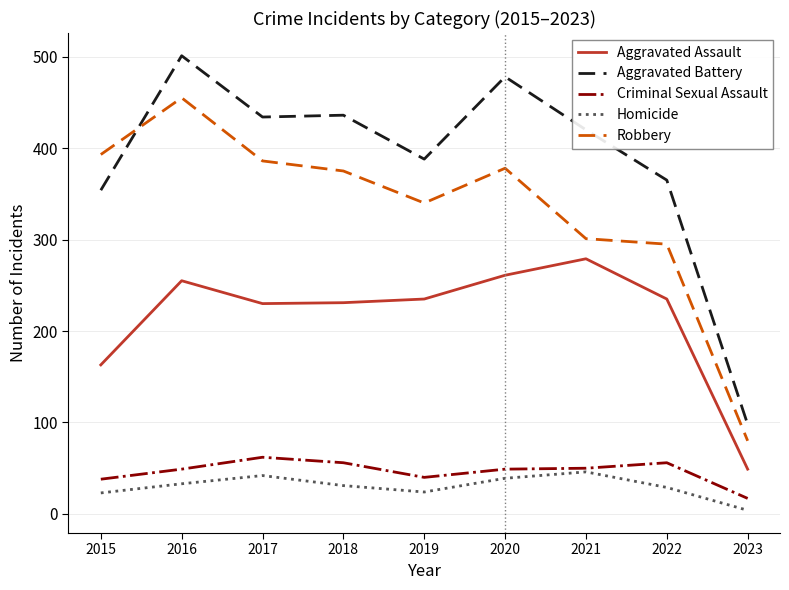

What is the maximum value for Robbery?

455